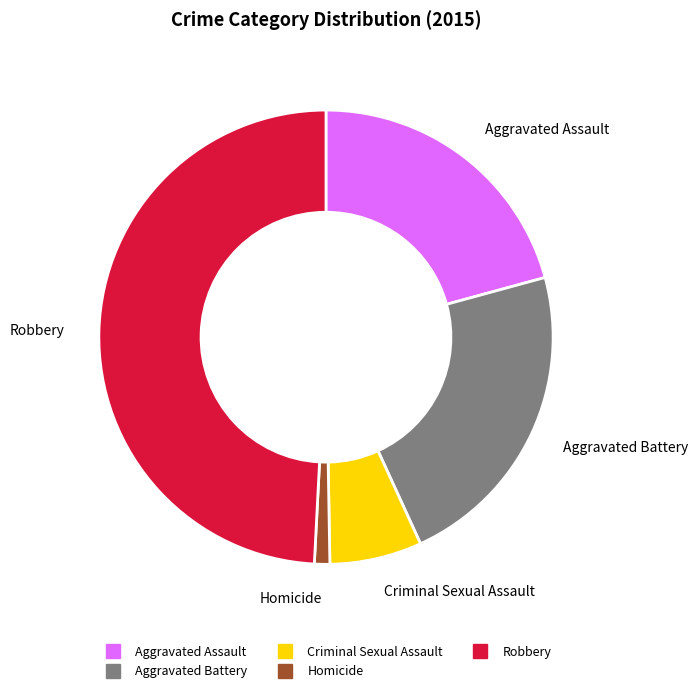

Count the number of slices in the pie.

5